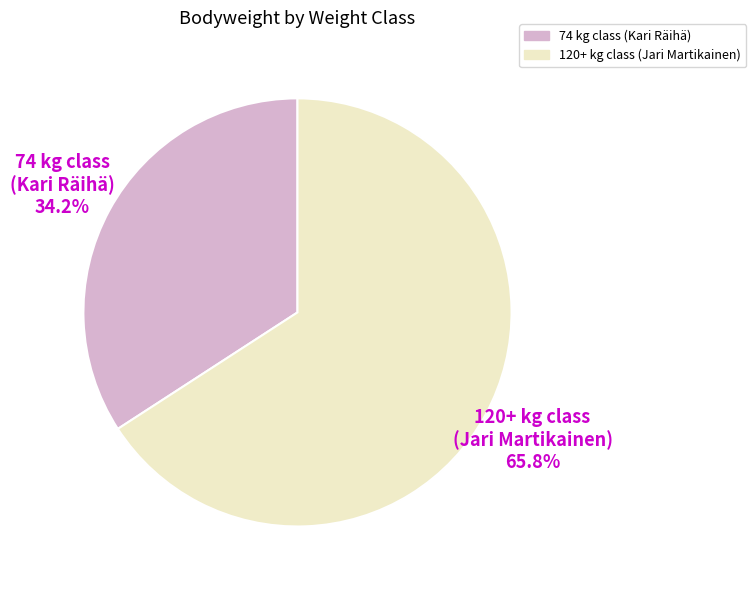

Rank the categories by value from highest to lowest.

120+, 74